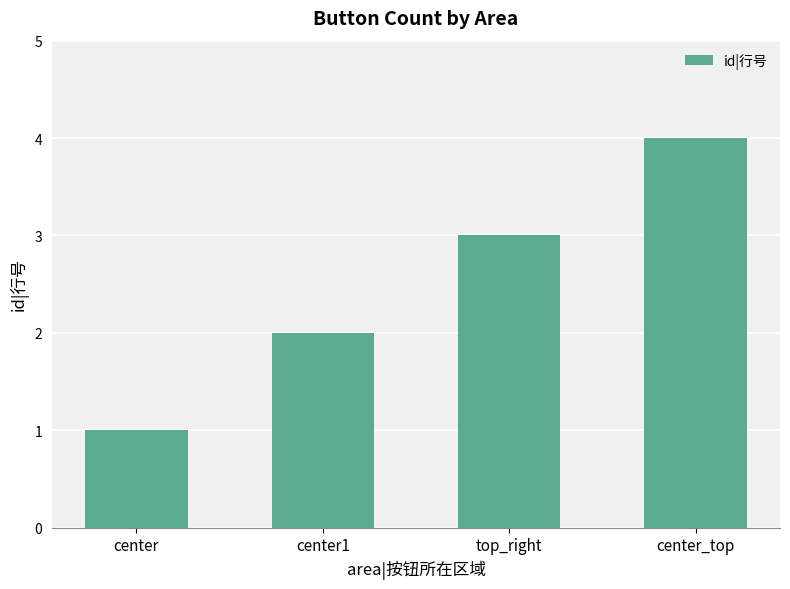

Does the chart contain stacked bars?

No